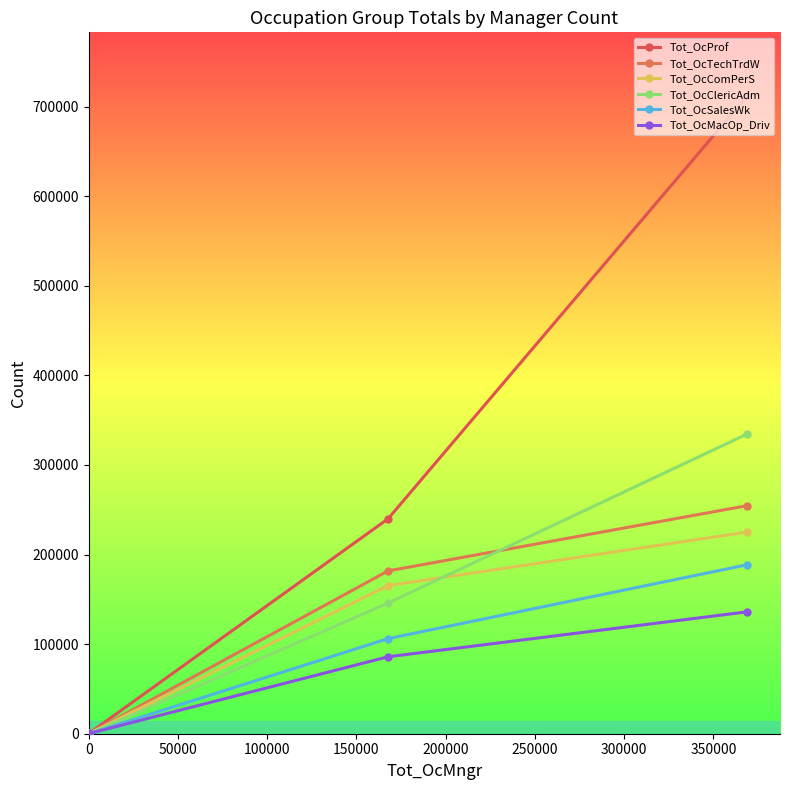

How many lines are shown in the chart?

6